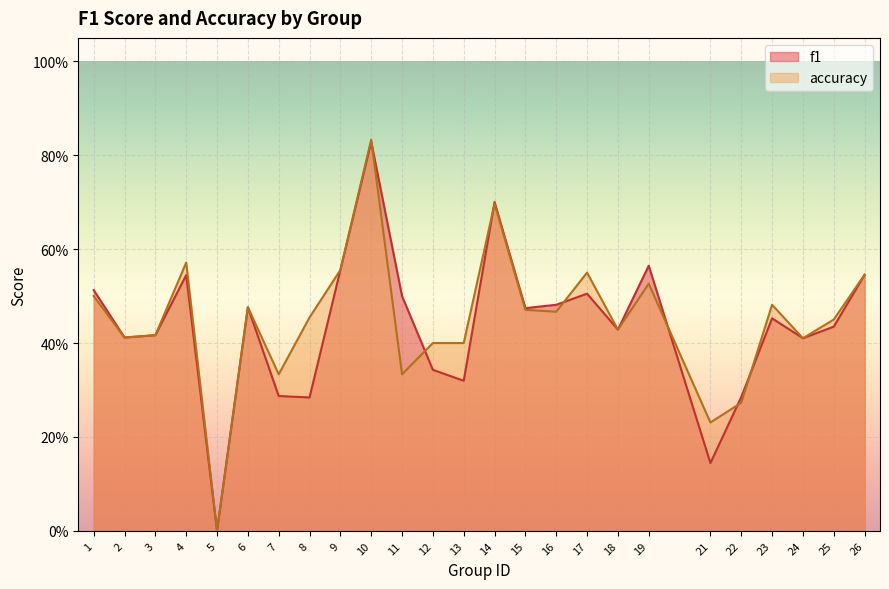

How many intersections are there between accuracy and f1?

7